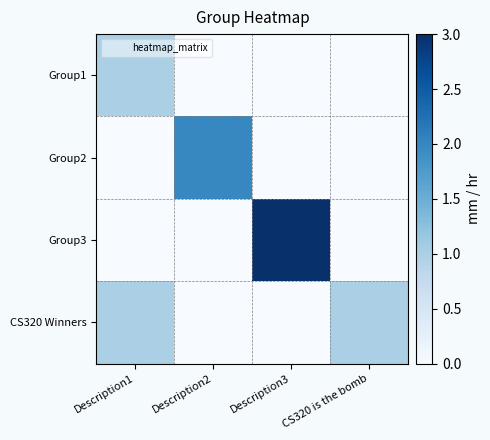

Rank the series at Description3 from lowest to highest value.

Group1, Group2, CS320 Winners, Group3